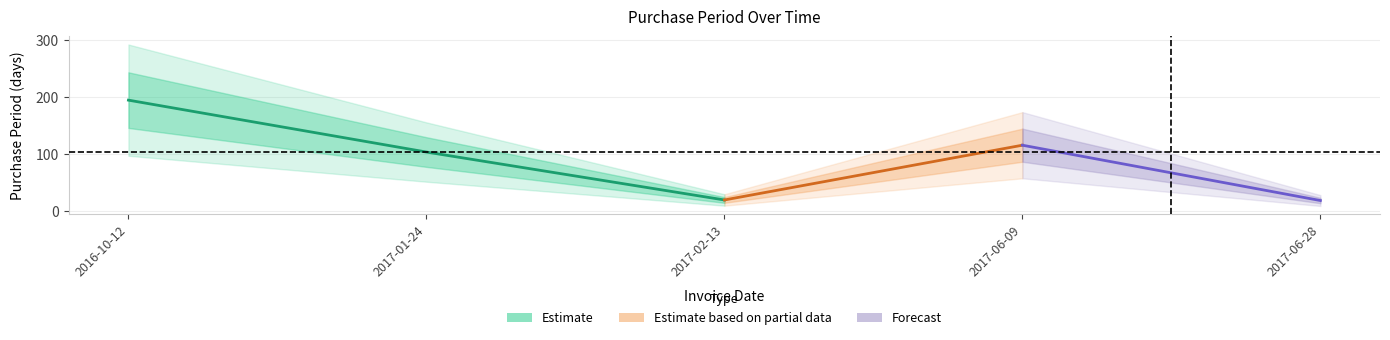

Reading right to left, list all the values displayed in this chart.

2017-06-28=19	2017-06-09=116	2017-02-13=20	2017-01-24=104	2016-10-12=195